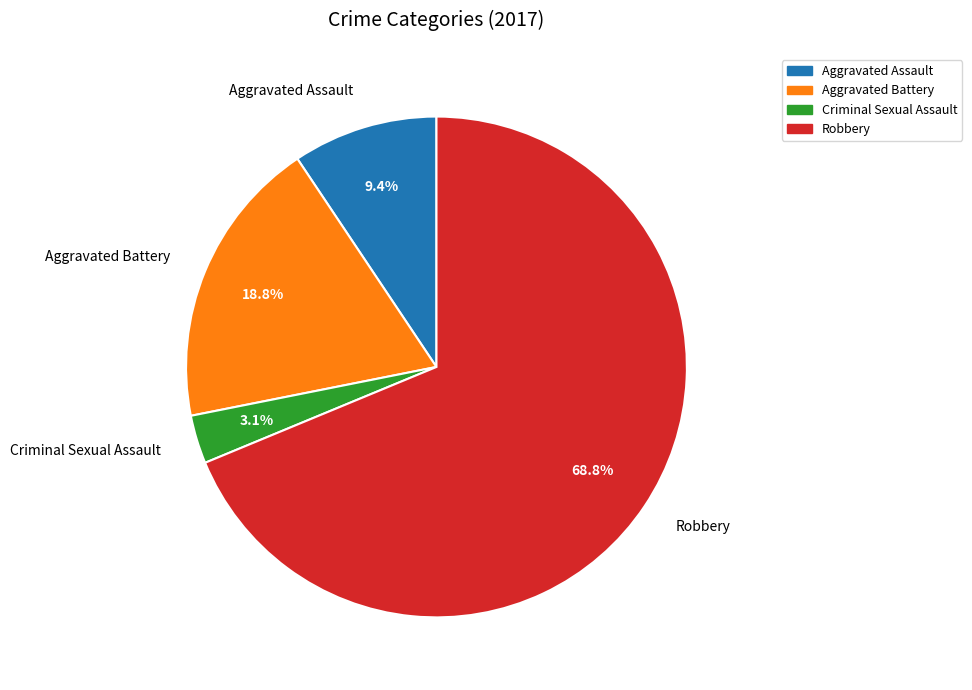

Count the number of slices in the pie.

4